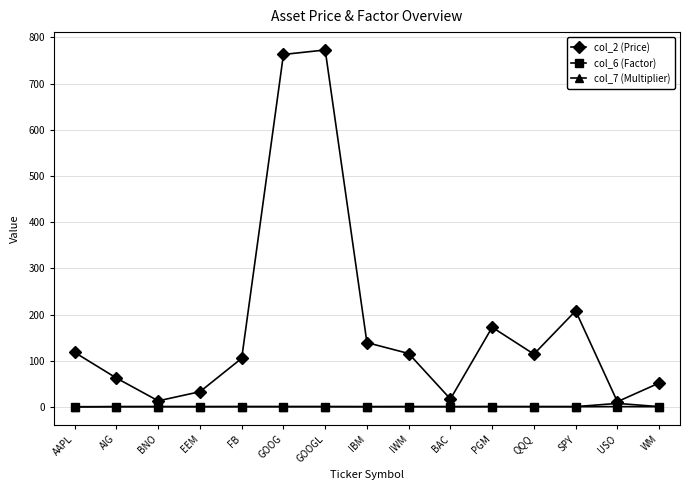

Rank the series by their maximum value, from lowest to highest.

col_6 (Factor), col_7 (Multiplier), col_2 (Price)